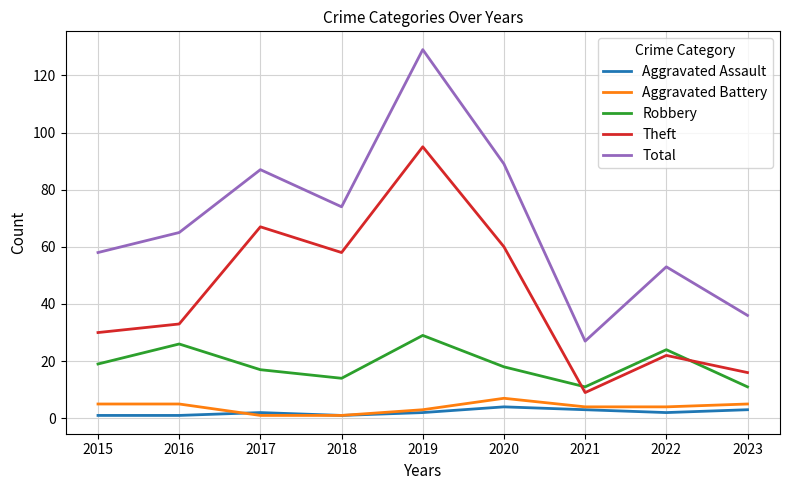

At which label does Theft reach its peak?

2019